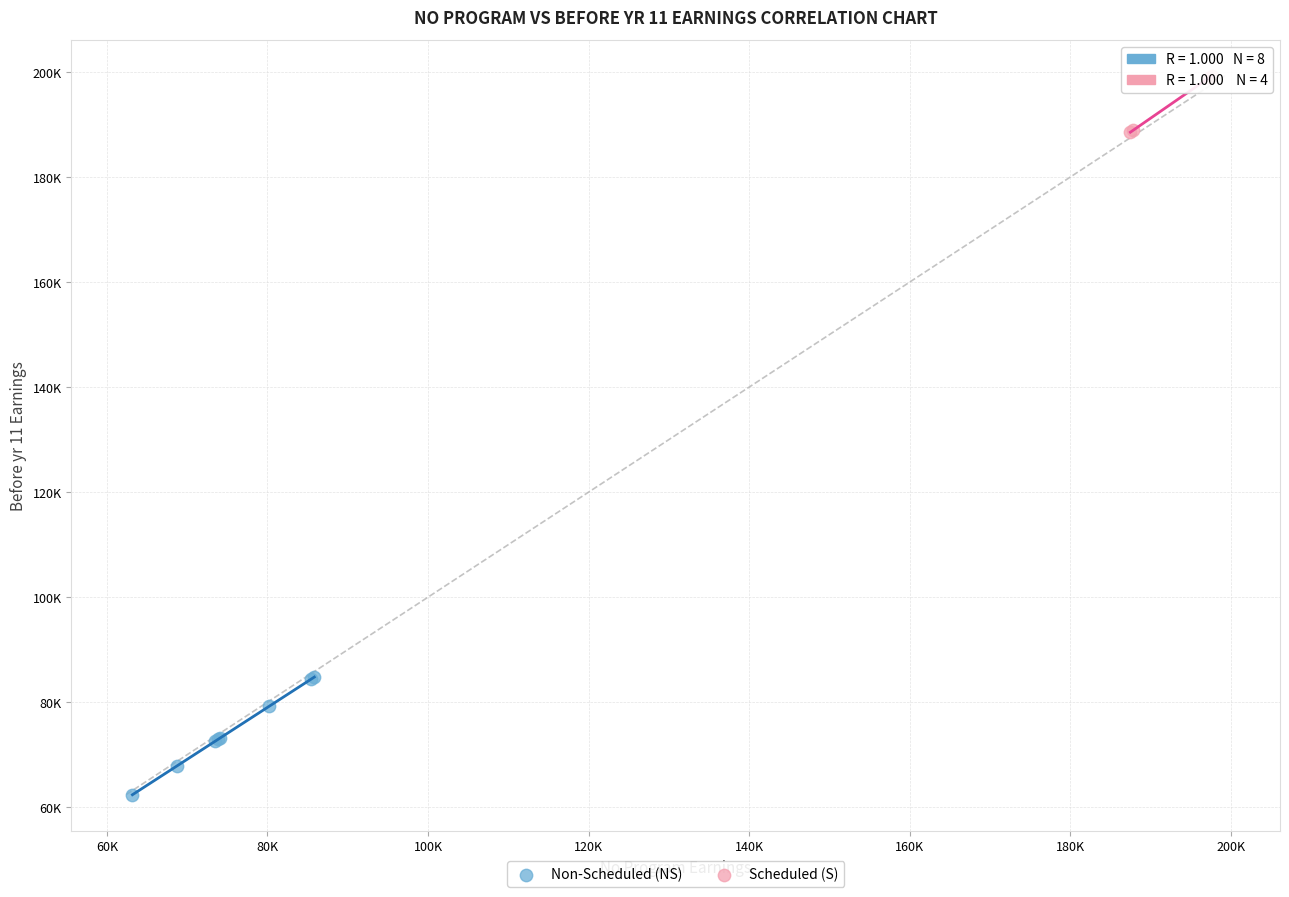

What are all the series names shown in the legend?

Non-Scheduled (NS), Scheduled (S)